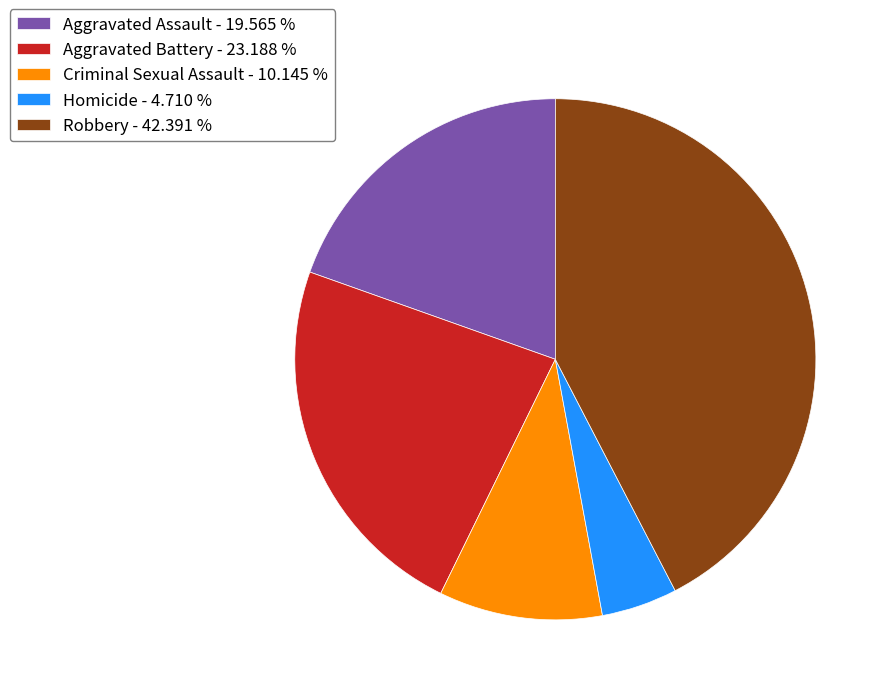

Do Criminal Sexual Assault - 10.145 % and Aggravated Assault - 19.565 % together represent more than half of the pie?

No